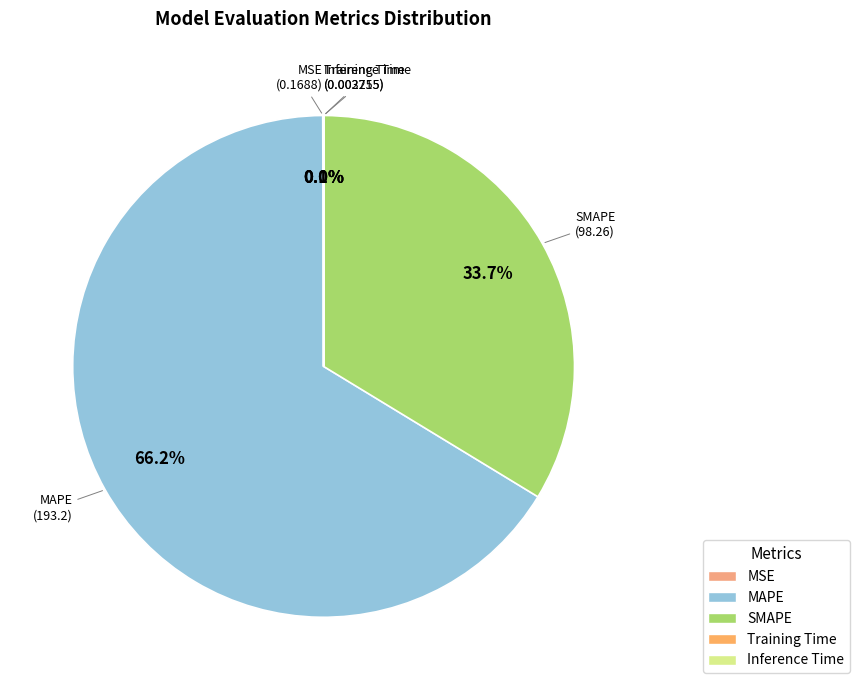

Does any single category account for the majority?

Yes